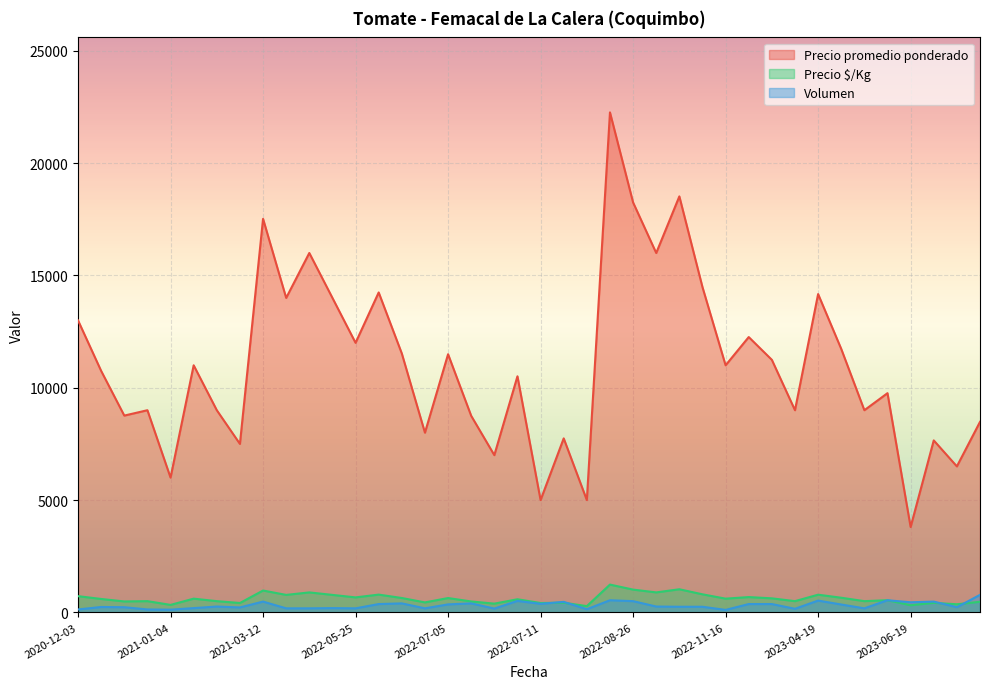

Which series has the largest range (max minus min)?

Precio promedio ponderado